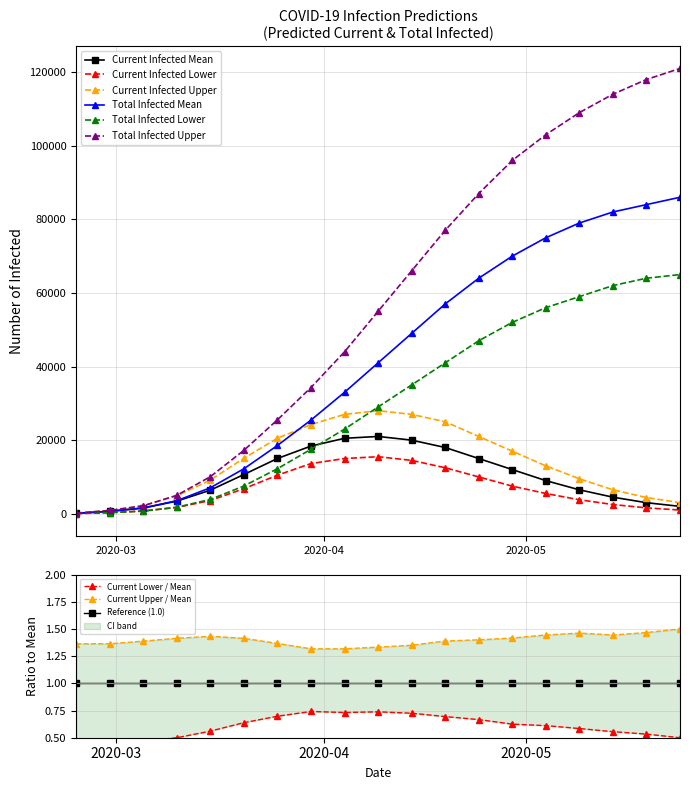

What is the total value across all series at 2020-03-20?

69516